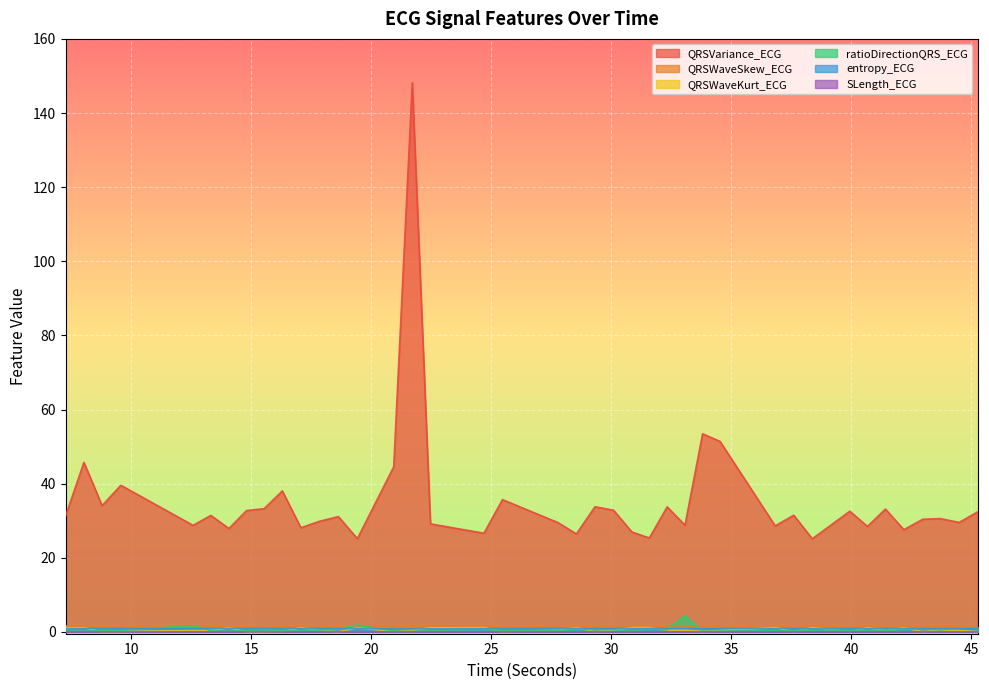

What is the highest value of the QRSWaveKurt_ECG series?

1.2